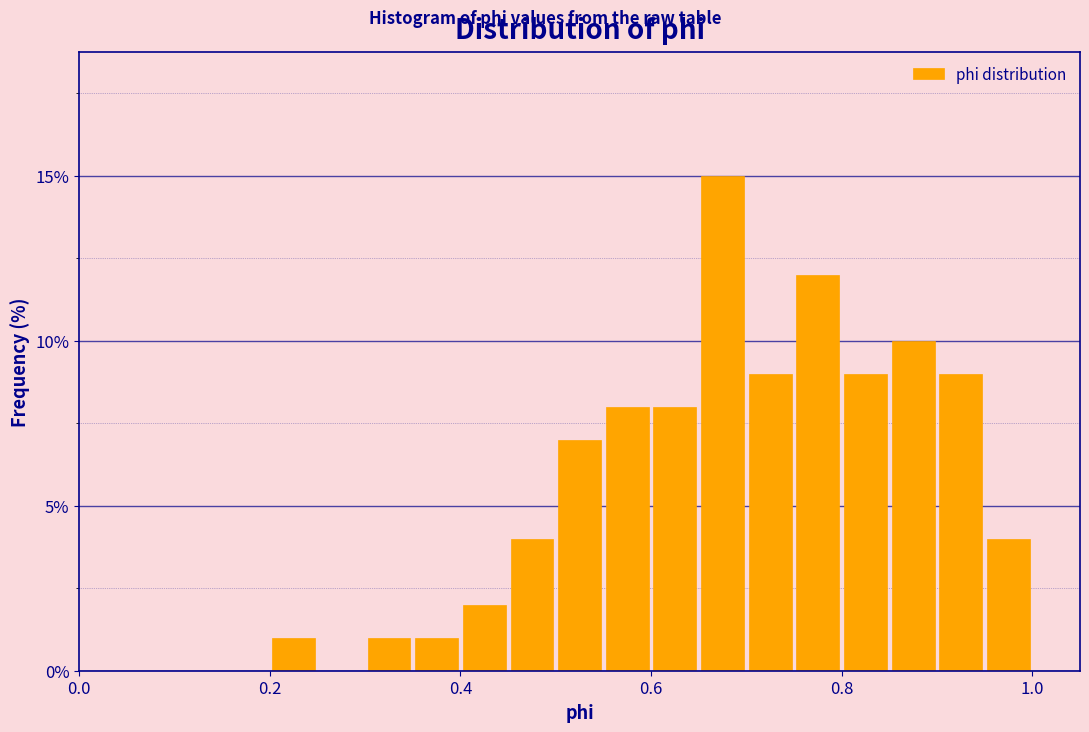

Around what value on the x-axis is the tallest bar? Give the approximate position of its centre, as read against the axis.

0.68